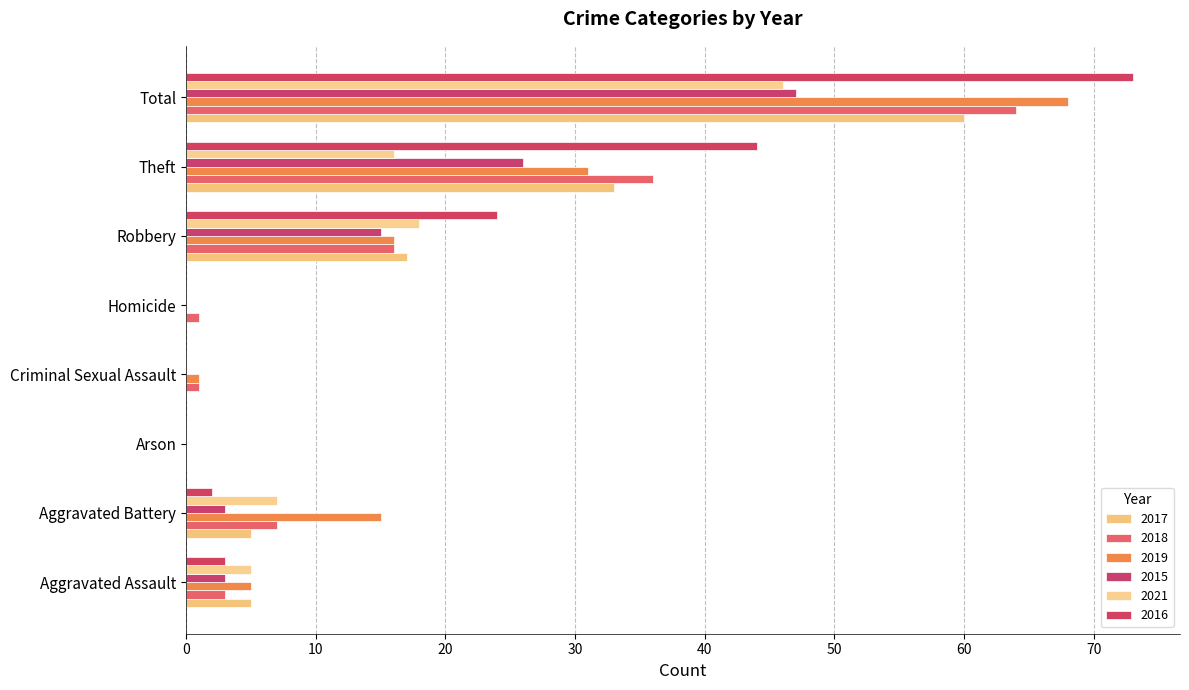

How many categories are shown in the chart?

8